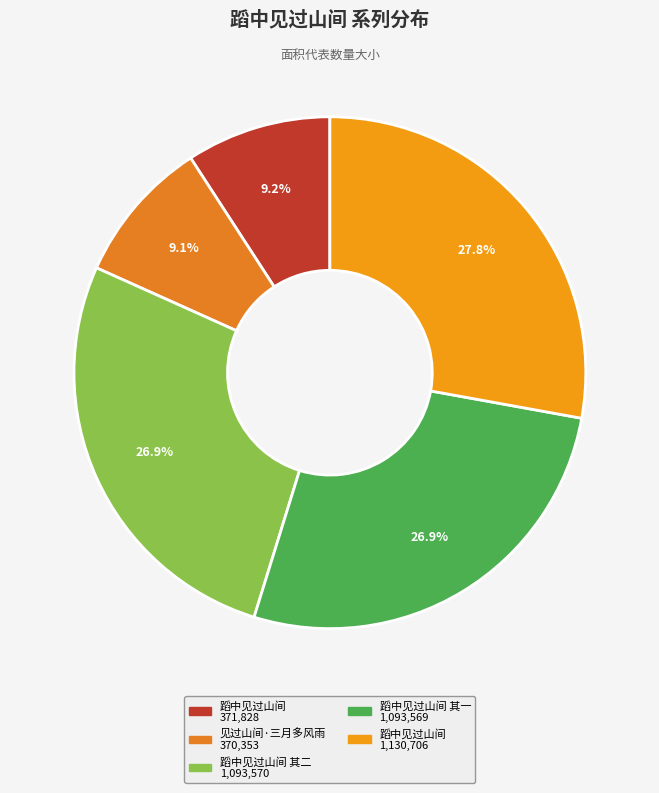

How many segments does this pie chart have?

5